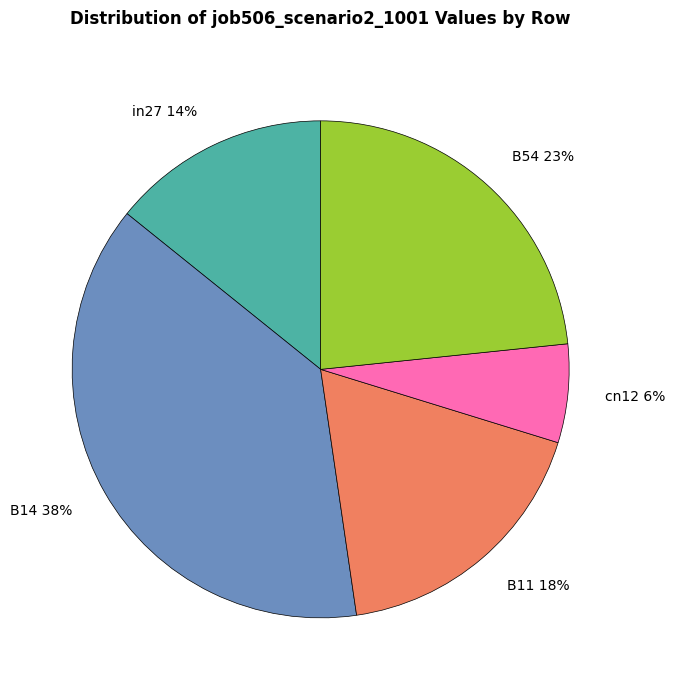

To the nearest percent, what is the difference between the largest and smallest slice percentages?

32%